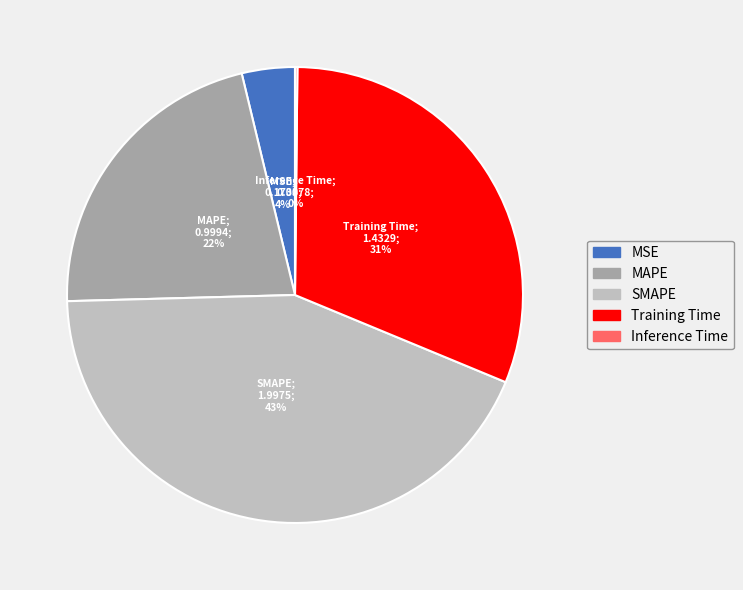

Is there a majority slice in this chart?

No